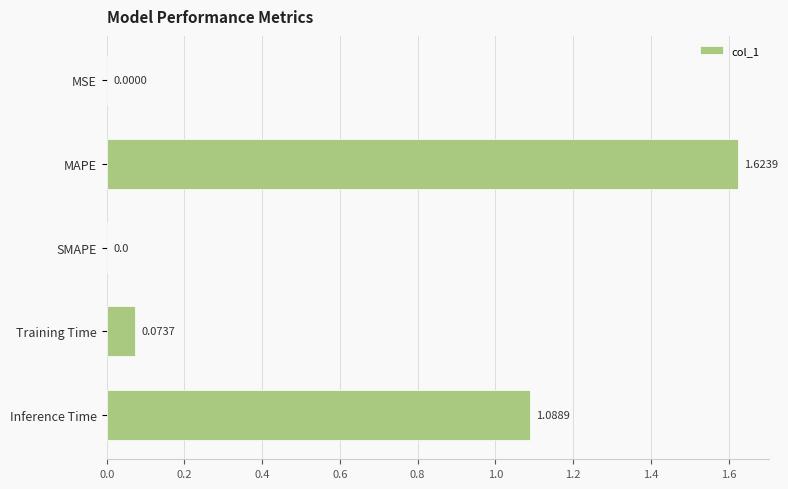

Count the number of data series in this chart.

1